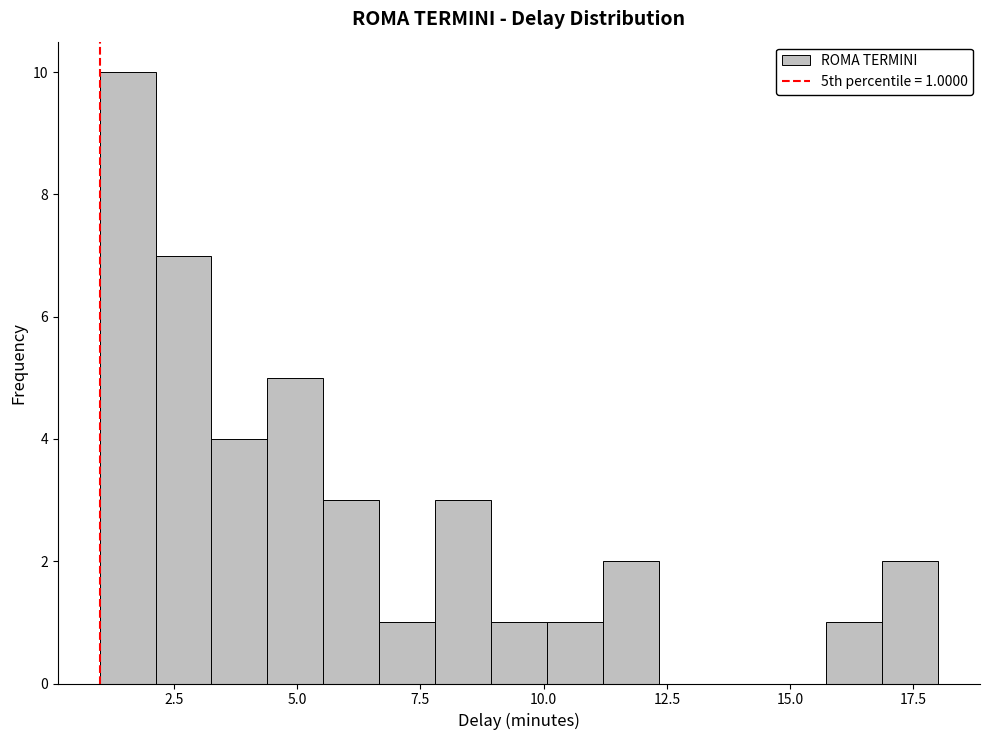

Around what value on the x-axis is the tallest bar? Give the approximate position of its centre, as read against the axis.

1.5